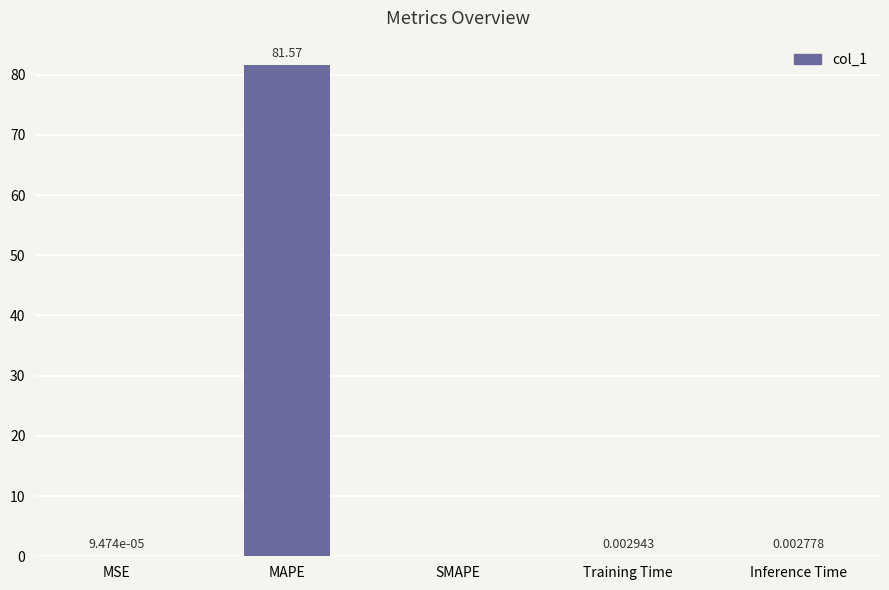

Which has a higher value, MSE or Training Time?

Training Time